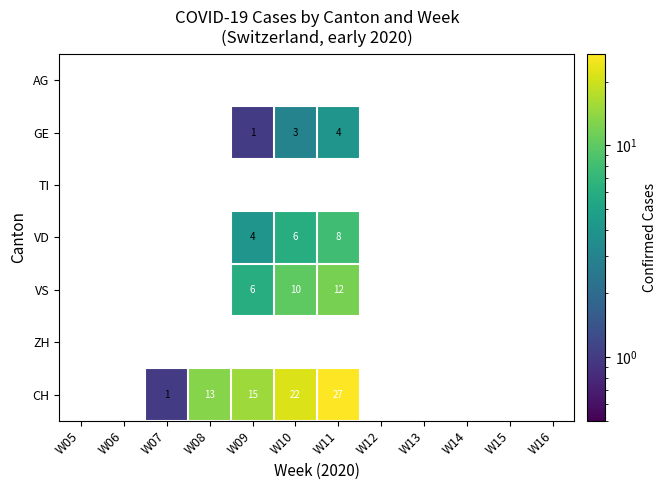

Between W15 and W16, which is larger?

W15